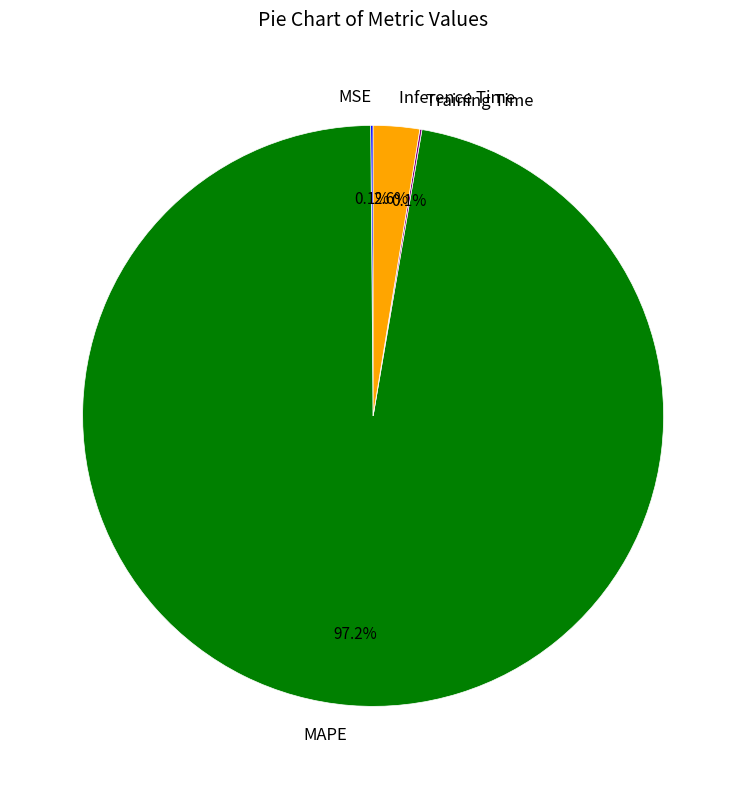

Does any single category account for the majority?

Yes